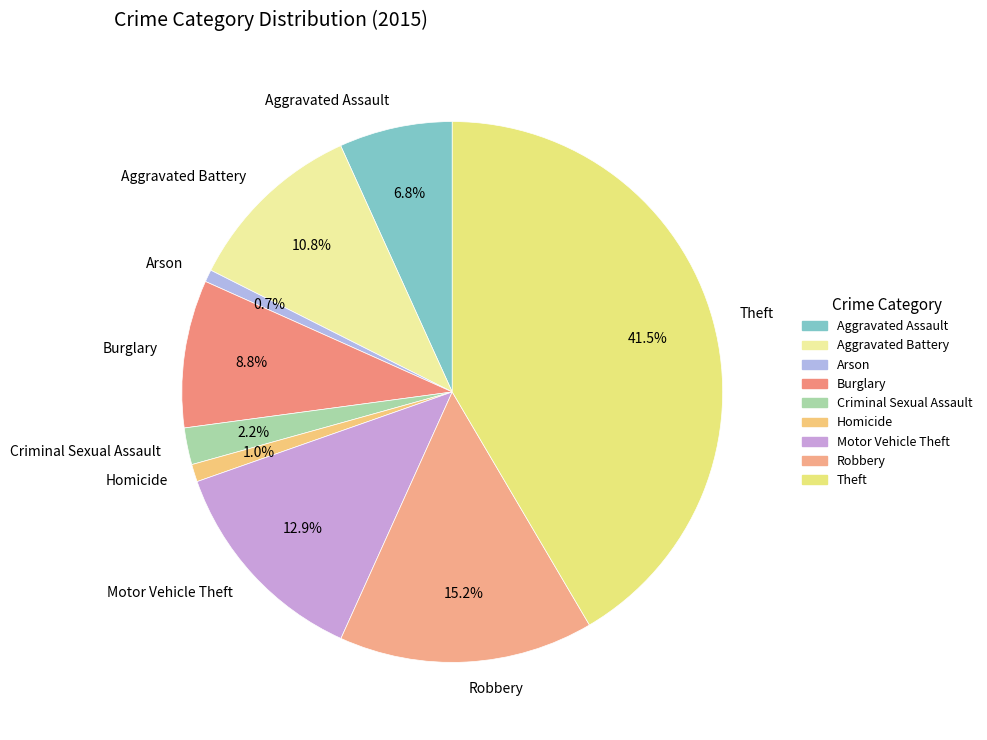

Combined, do Theft and Motor Vehicle Theft account for over 50%?

Yes